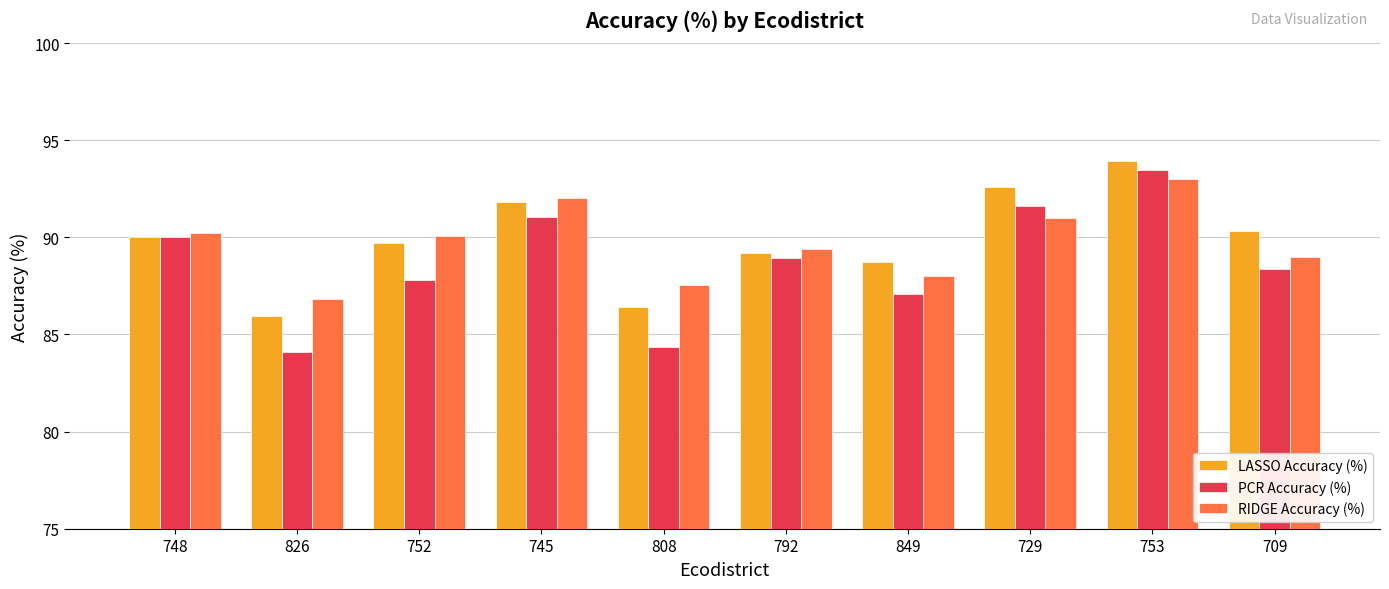

The RIDGE Accuracy (%) series shows 53.7 at 826. True or false?

False